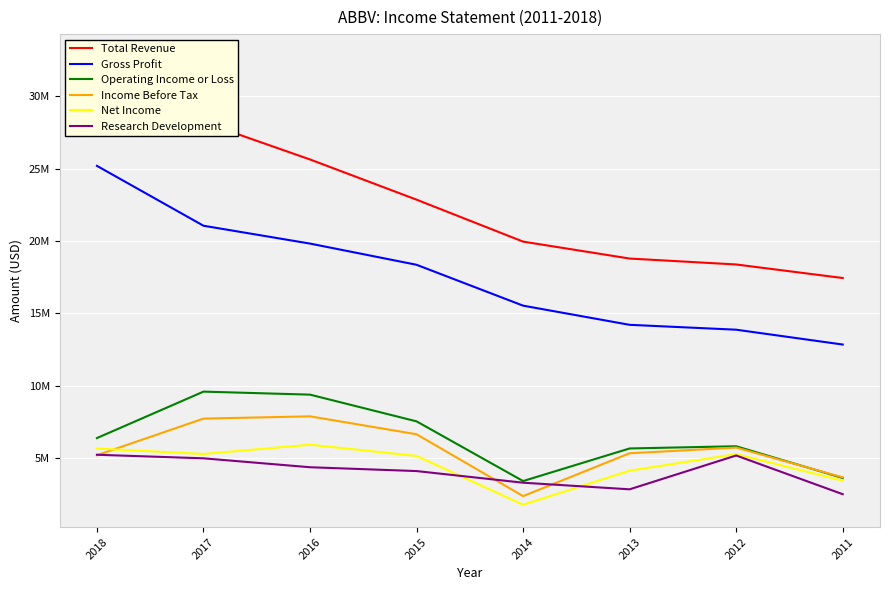

Which series has the largest range (max minus min)?

Total Revenue